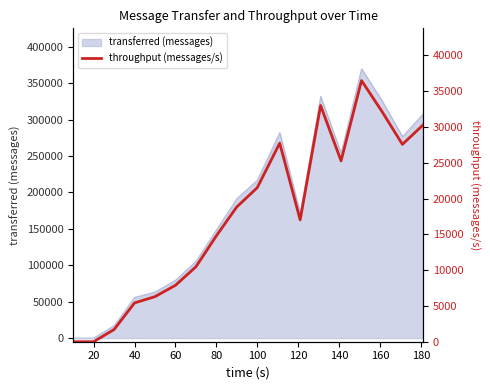

Count the number of categories in the chart.

18